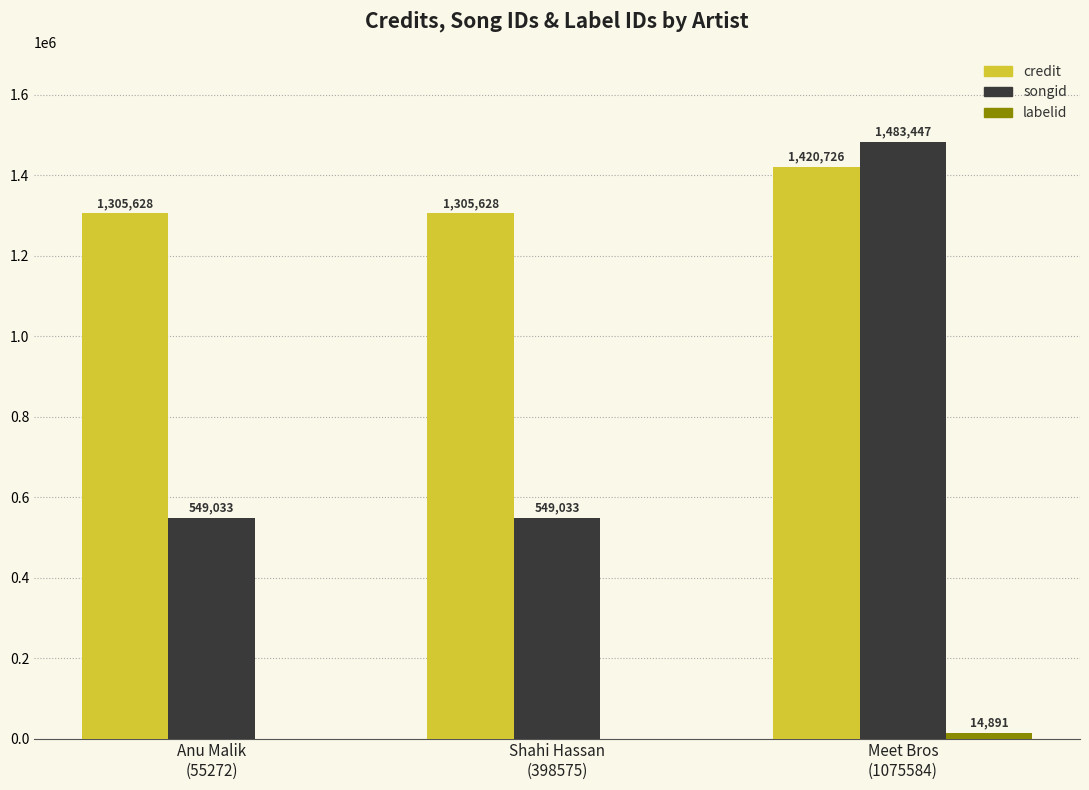

Which series has the largest total across all categories?

credit